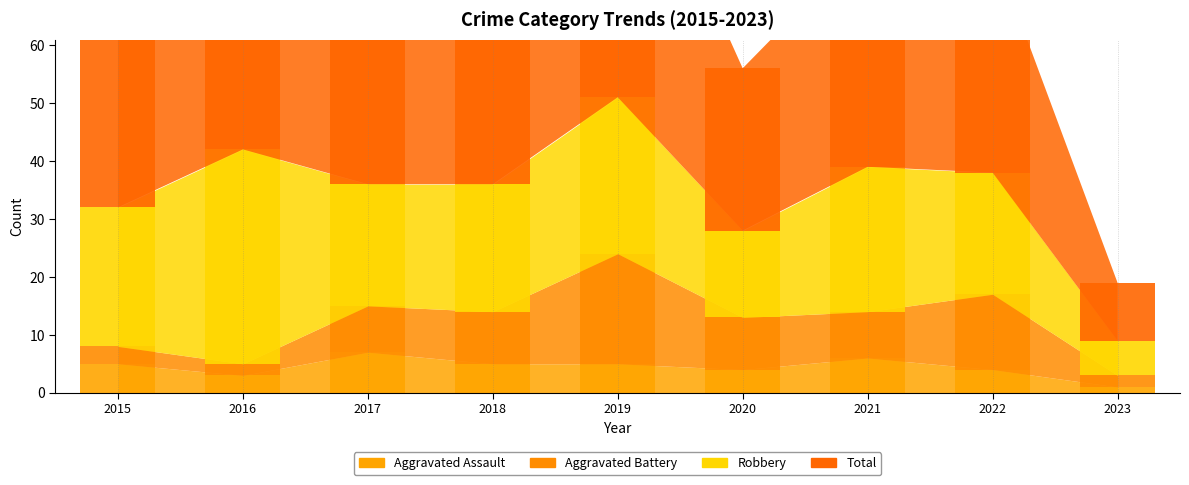

Rank the categories by Aggravated Assault value from lowest to highest.

2023, 2016, 2020, 2022, 2015, 2018, 2019, 2021, 2017